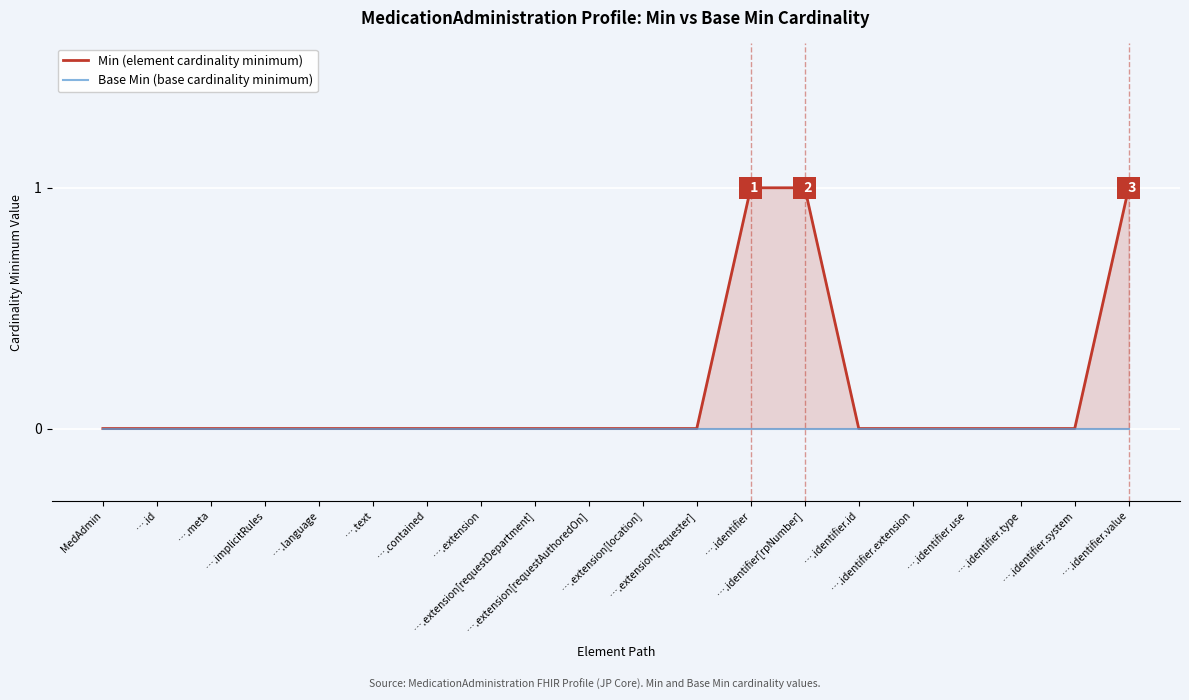

Reading left to right, extract all data points from this chart.

Min (element cardinality minimum): MedAdmin=0	….id=0	….meta=0	….implicitRules=0	….language=0	….text=0	….contained=0	….extension=0	….extension[requestDepartment]=0	….extension[requestAuthoredOn]=0	….extension[location]=0	….extension[requester]=0	….identifier=1	….identifier[rpNumber]=1	….identifier.id=0	….identifier.extension=0	….identifier.use=0	….identifier.type=0	….identifier.system=0	….identifier.value=1
Base Min (base cardinality minimum): MedAdmin=0	….id=0	….meta=0	….implicitRules=0	….language=0	….text=0	….contained=0	….extension=0	….extension[requestDepartment]=0	….extension[requestAuthoredOn]=0	….extension[location]=0	….extension[requester]=0	….identifier=0	….identifier[rpNumber]=0	….identifier.id=0	….identifier.extension=0	….identifier.use=0	….identifier.type=0	….identifier.system=0	….identifier.value=0